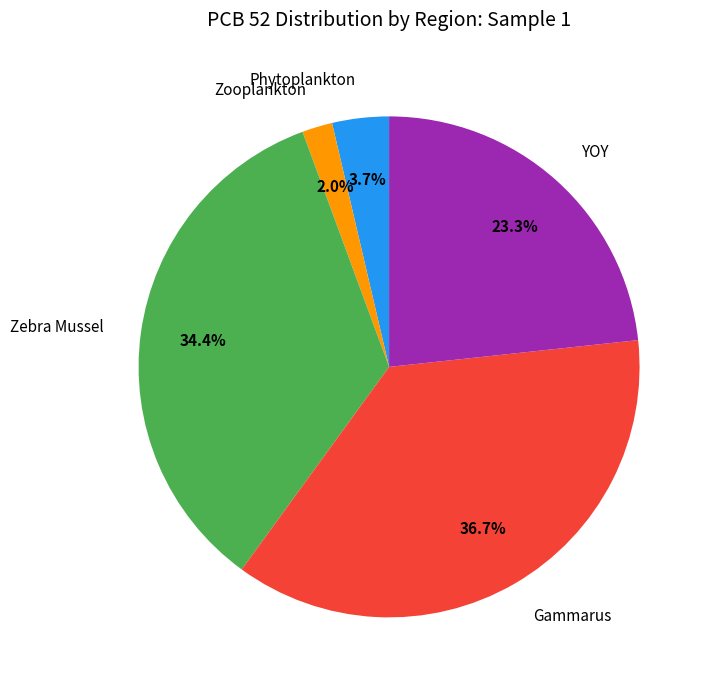

Rank the categories by value from lowest to highest.

Zooplankton, Phytoplankton, YOY, Zebra Mussel, Gammarus